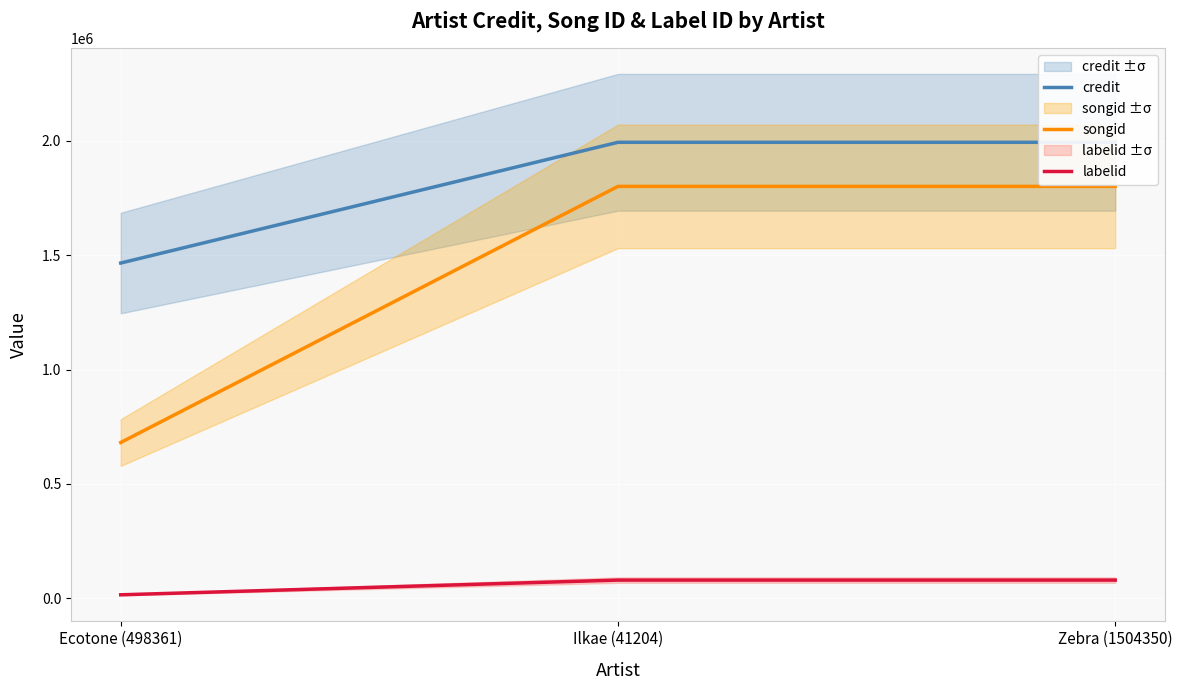

Is the value of credit at Ecotone (498361) greater than the value of songid at Ilkae (41204)?

No